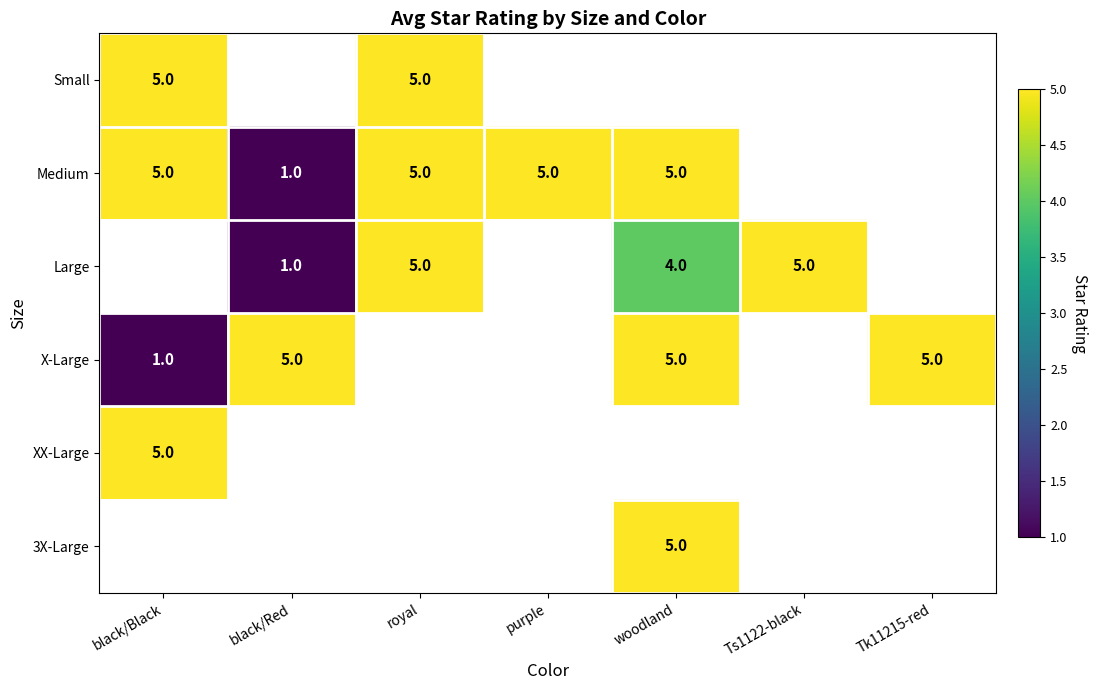

What is the greatest value displayed?

5.0